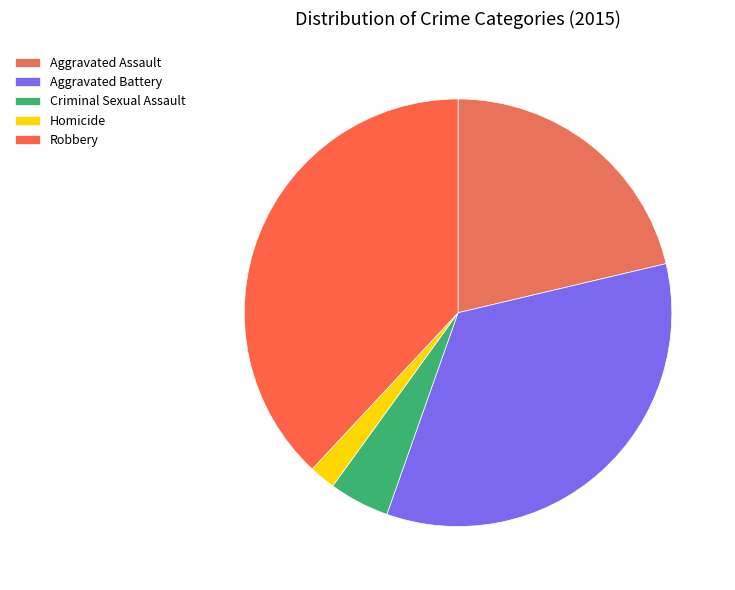

Count the number of slices in the pie.

5